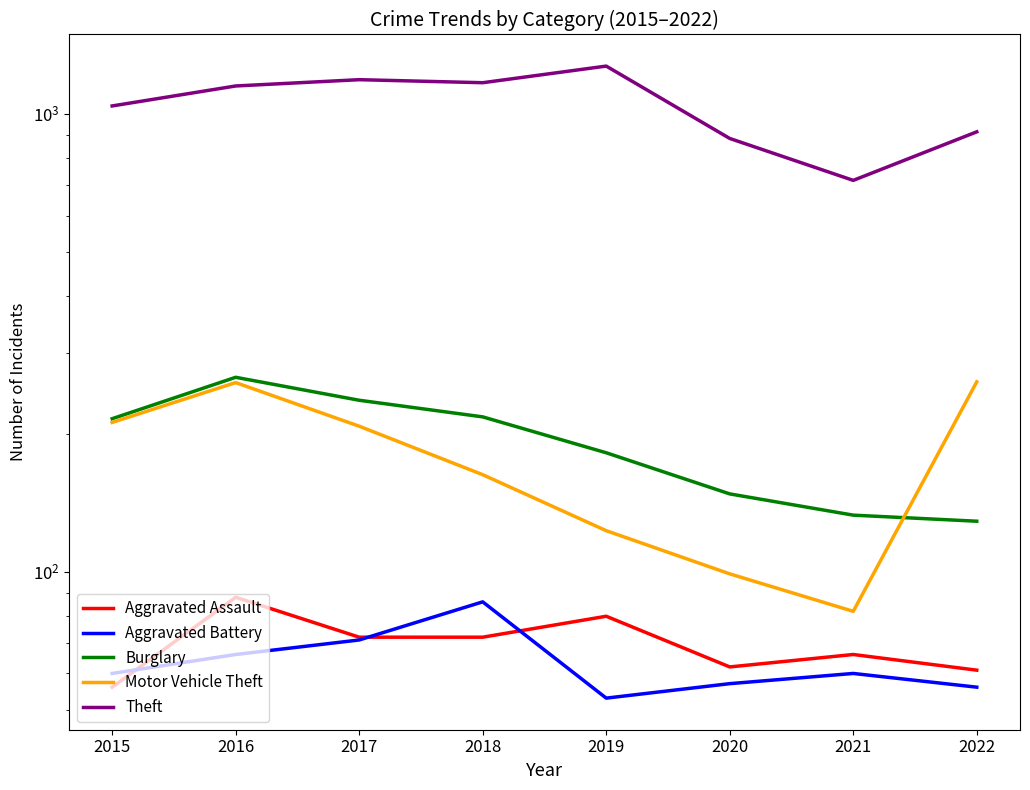

At 2021, list the series in order from largest to smallest.

Theft, Burglary, Motor Vehicle Theft, Aggravated Assault, Aggravated Battery